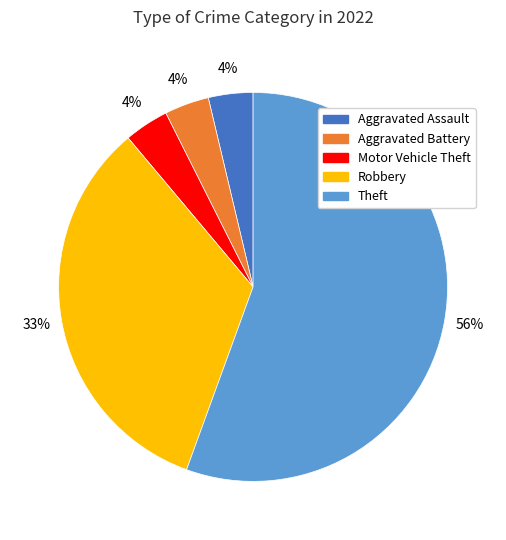

How many slices are in this pie chart?

5